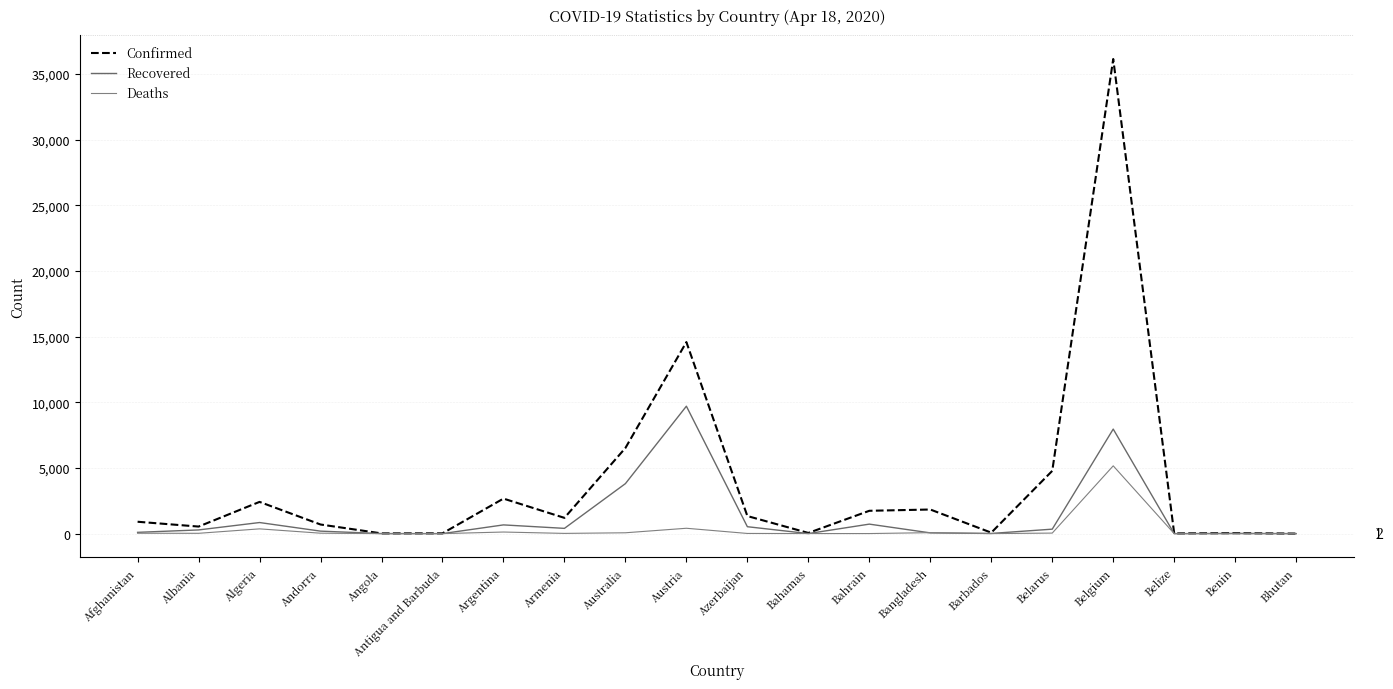

Is this an area chart (filled region under the line)?

No